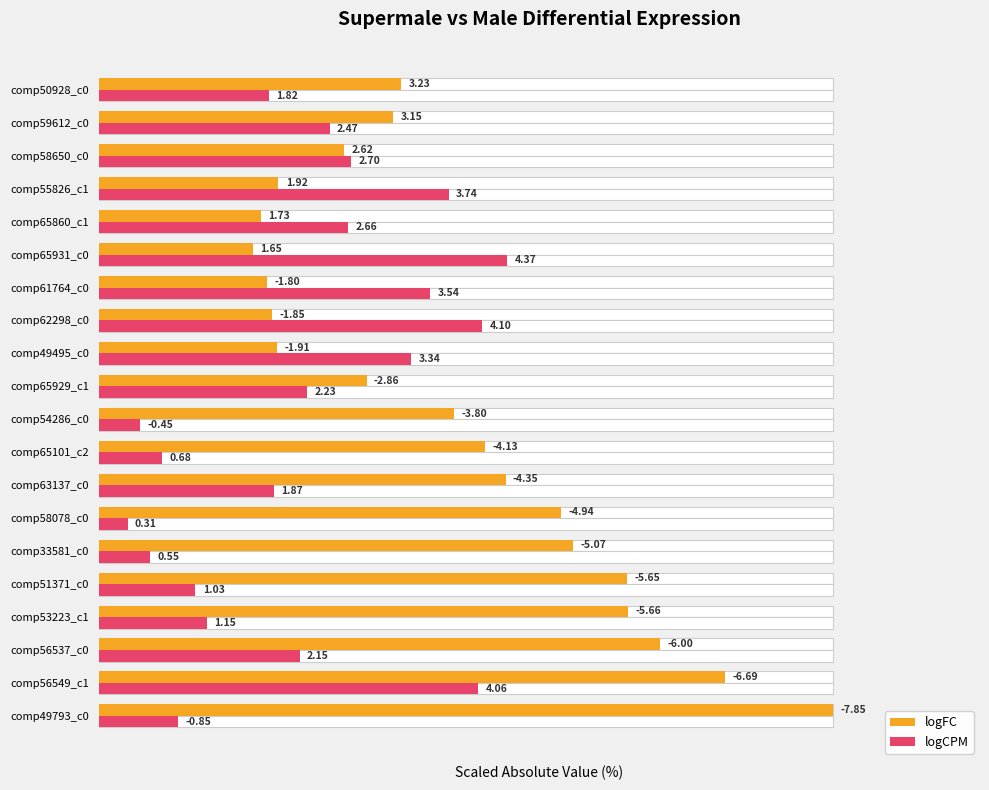

How many values in the logCPM series exceed 28?

10